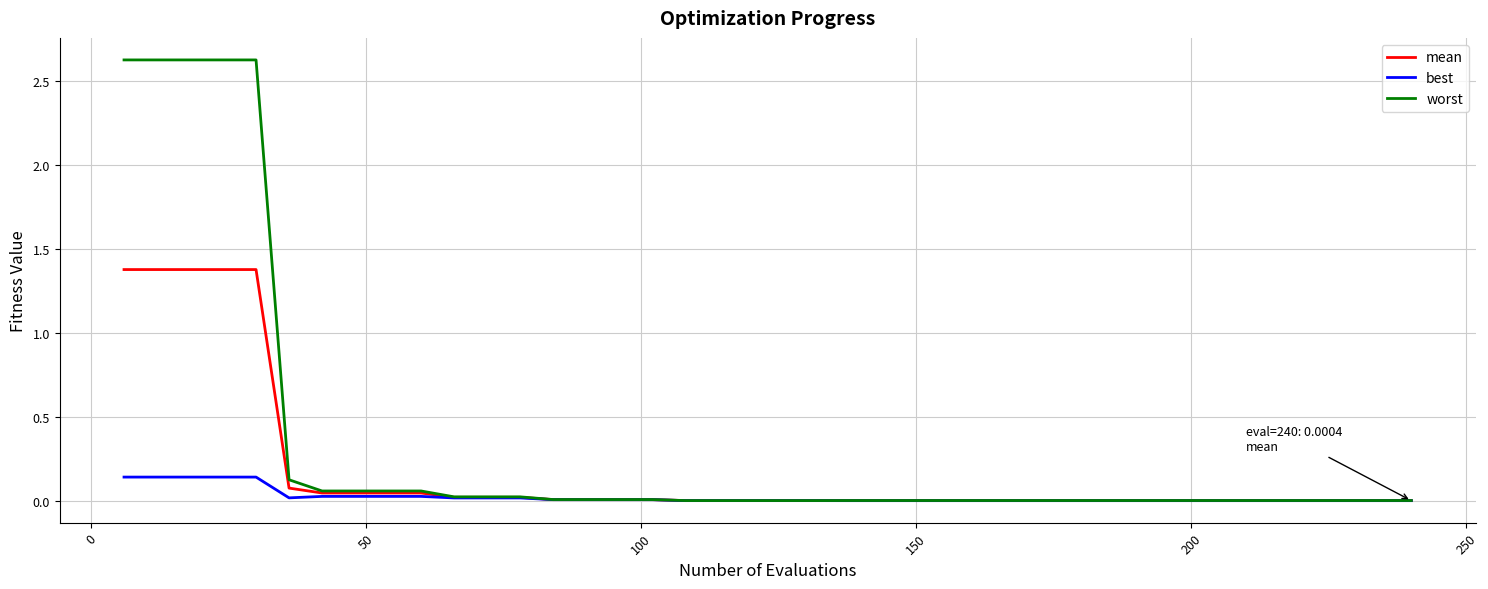

Which series has the largest total across all categories?

worst